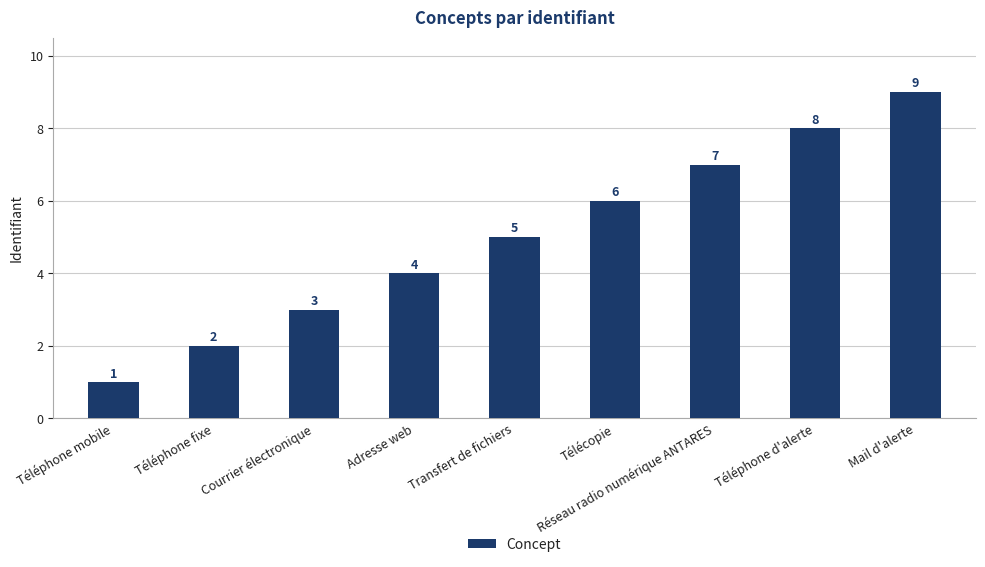

At which label is the value closest to 5?

Transfert de fichiers